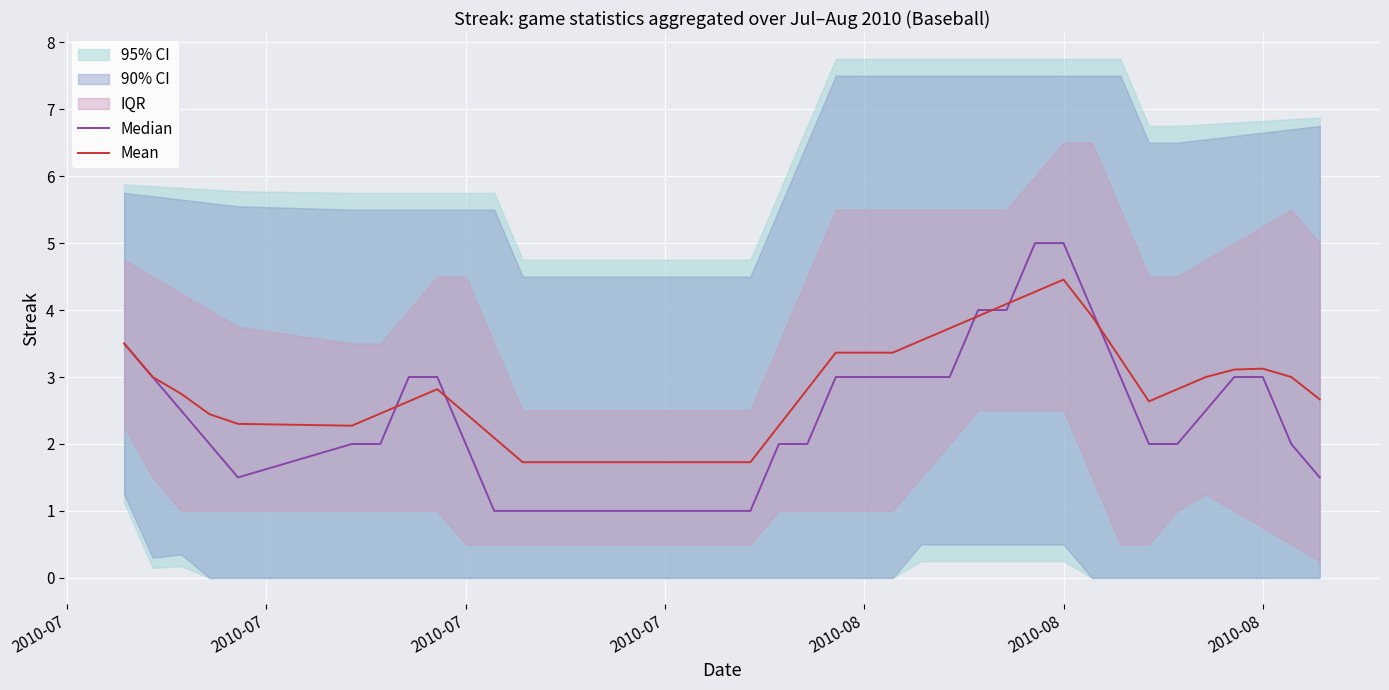

Rank the series by their maximum value, from highest to lowest.

Median, Mean